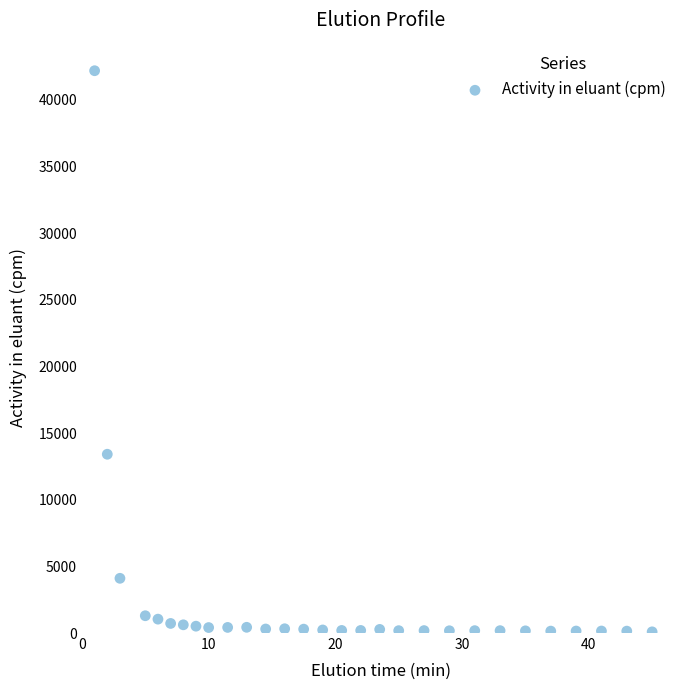

What Y value in the scatter plot is closest to 21133?

13410.5